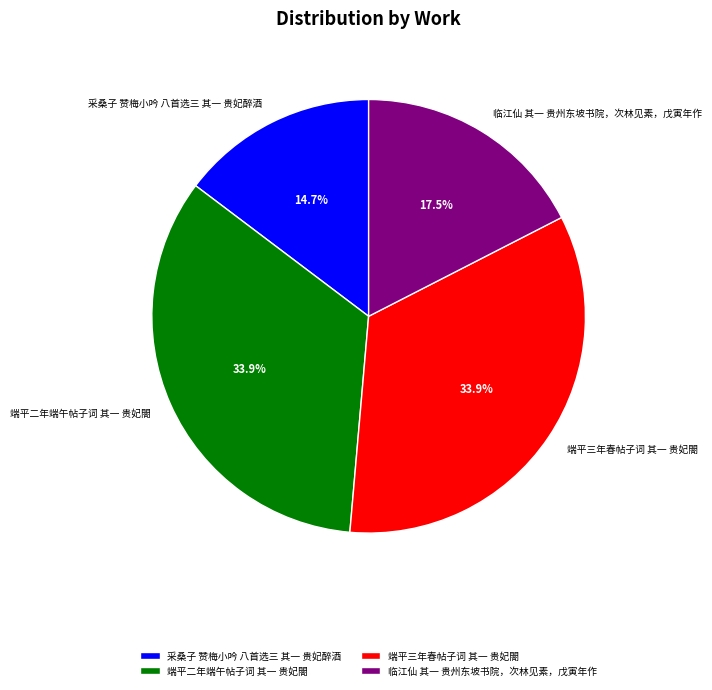

Between 采桑子 赞梅小吟 八首选三 其一 贵妃醉酒 and 端平二年端午帖子词 其一 贵妃閤, which is larger?

端平二年端午帖子词 其一 贵妃閤